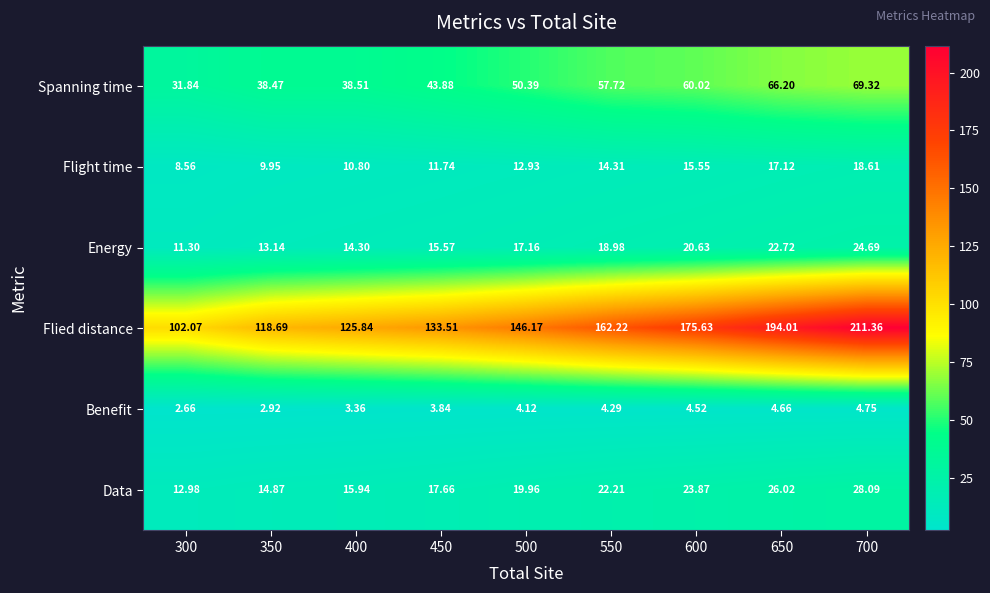

Rank the series at 600 from highest to lowest value.

Flied distance, Spanning time, Data, Energy, Flight time, Benefit